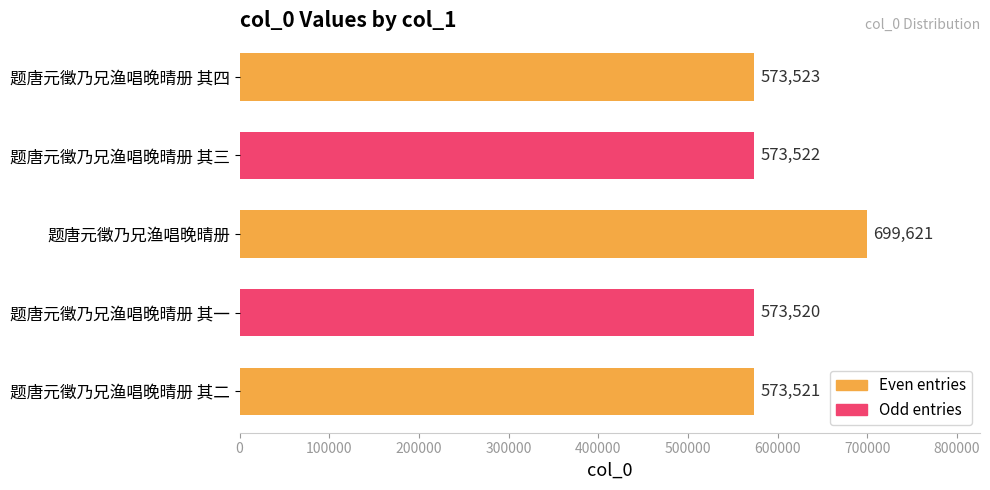

What is the value of the 1st bar from the top?

573523